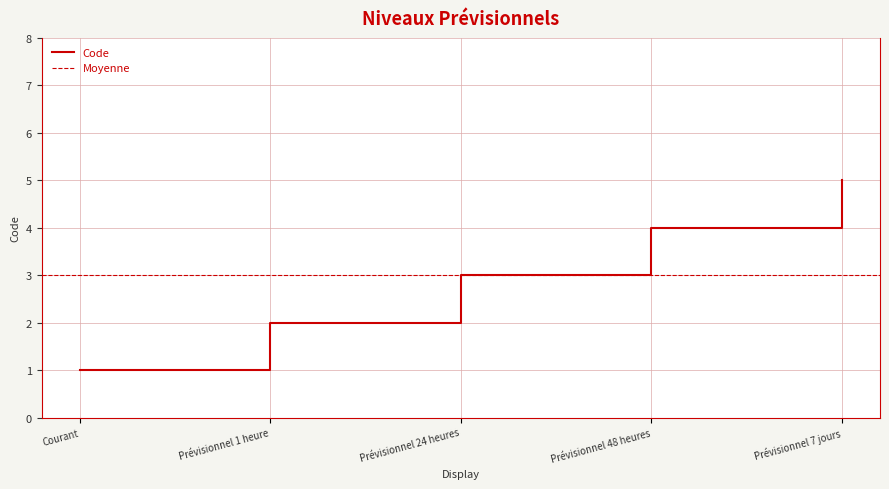

Which label corresponds to the smallest value in the chart?

Courant